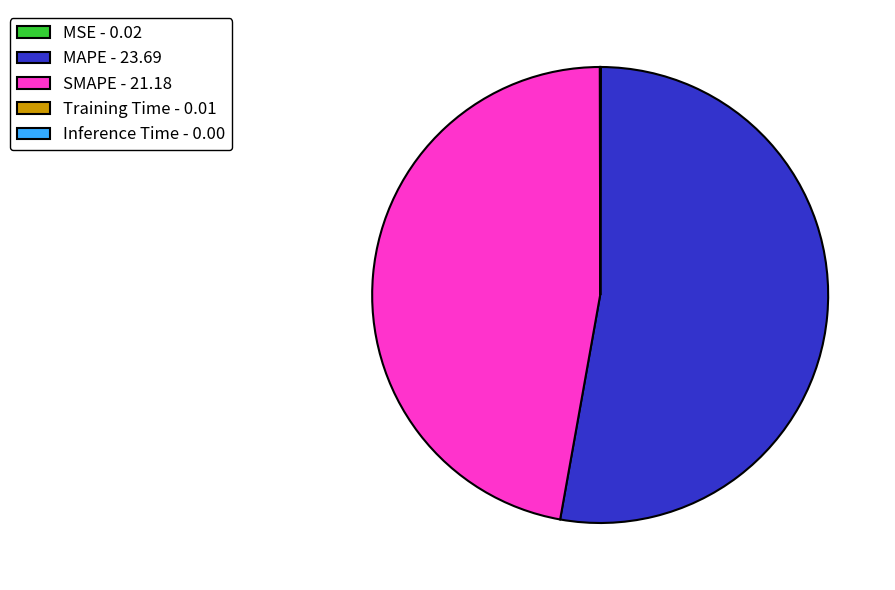

Is MAPE the majority of the pie?

Yes